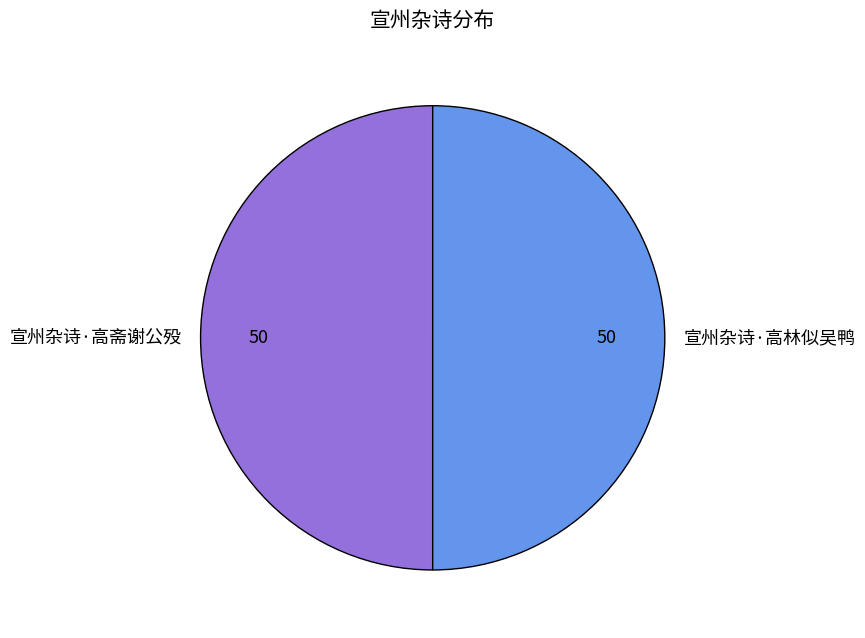

What is the ratio of the value at 宣州杂诗·高斋谢公殁 to the value at 宣州杂诗·高林似吴鸭?

1.0